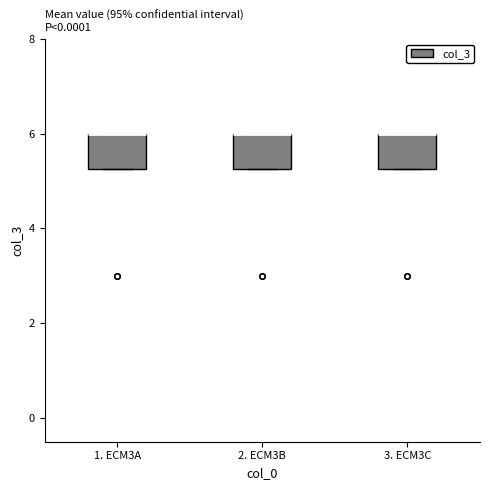

Reading left to right, transcribe this box plot: for each box, give where its median line is, the range the box spans, and where its two whiskers end, as read against the y-axis. The values are not printed on the chart, so give them approximately, as read against the axis.

1. ECM3A: median 6.0 (drawn on the box's upper edge), box 5.2 to 6.0, whiskers 5.2 to 6.0
2. ECM3B: median 6.0 (drawn on the box's upper edge), box 5.2 to 6.0, whiskers 5.2 to 6.0
3. ECM3C: median 6.0 (drawn on the box's upper edge), box 5.2 to 6.0, whiskers 5.2 to 6.0